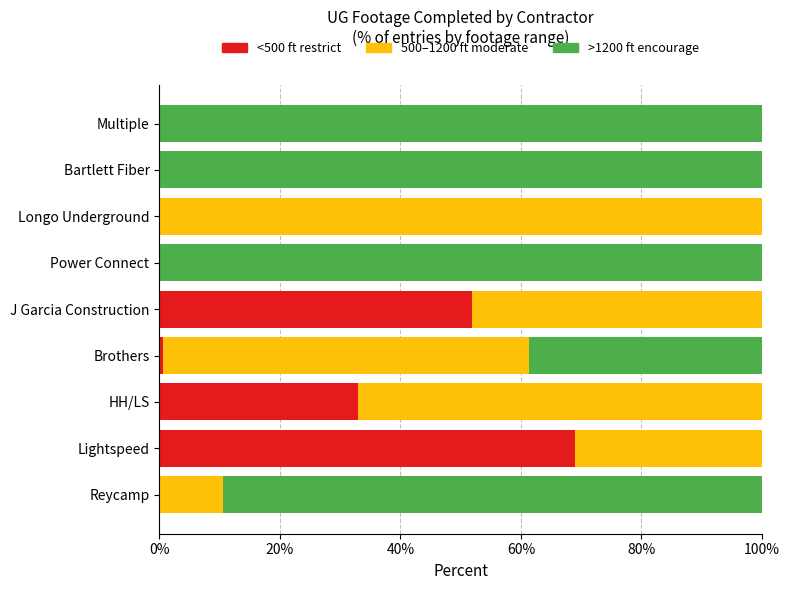

What is the total value across all series at Longo Underground?

100.0